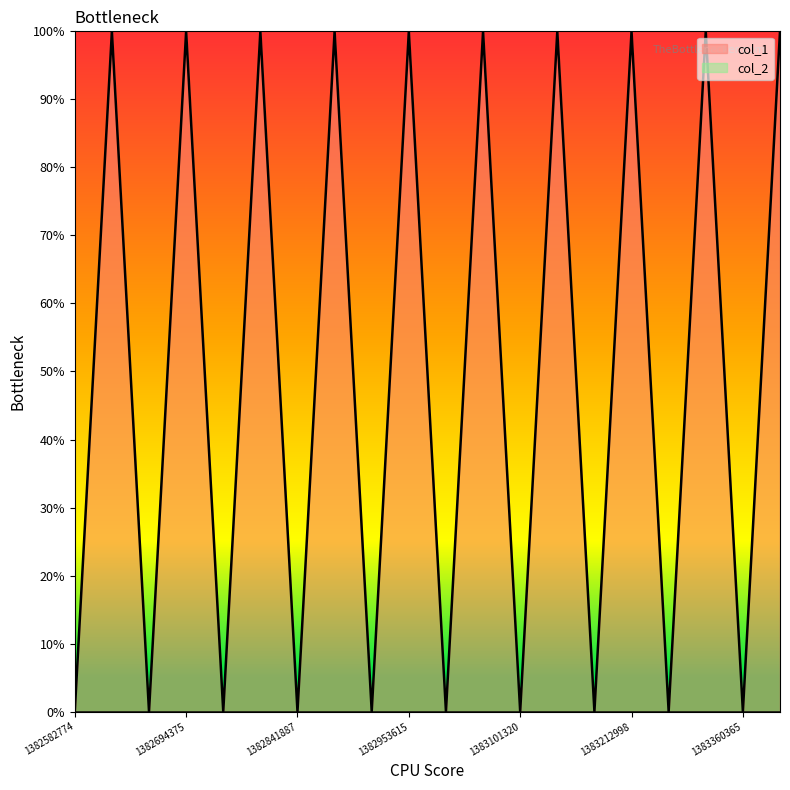

Where is the data nearest to the value 49?

1382582774